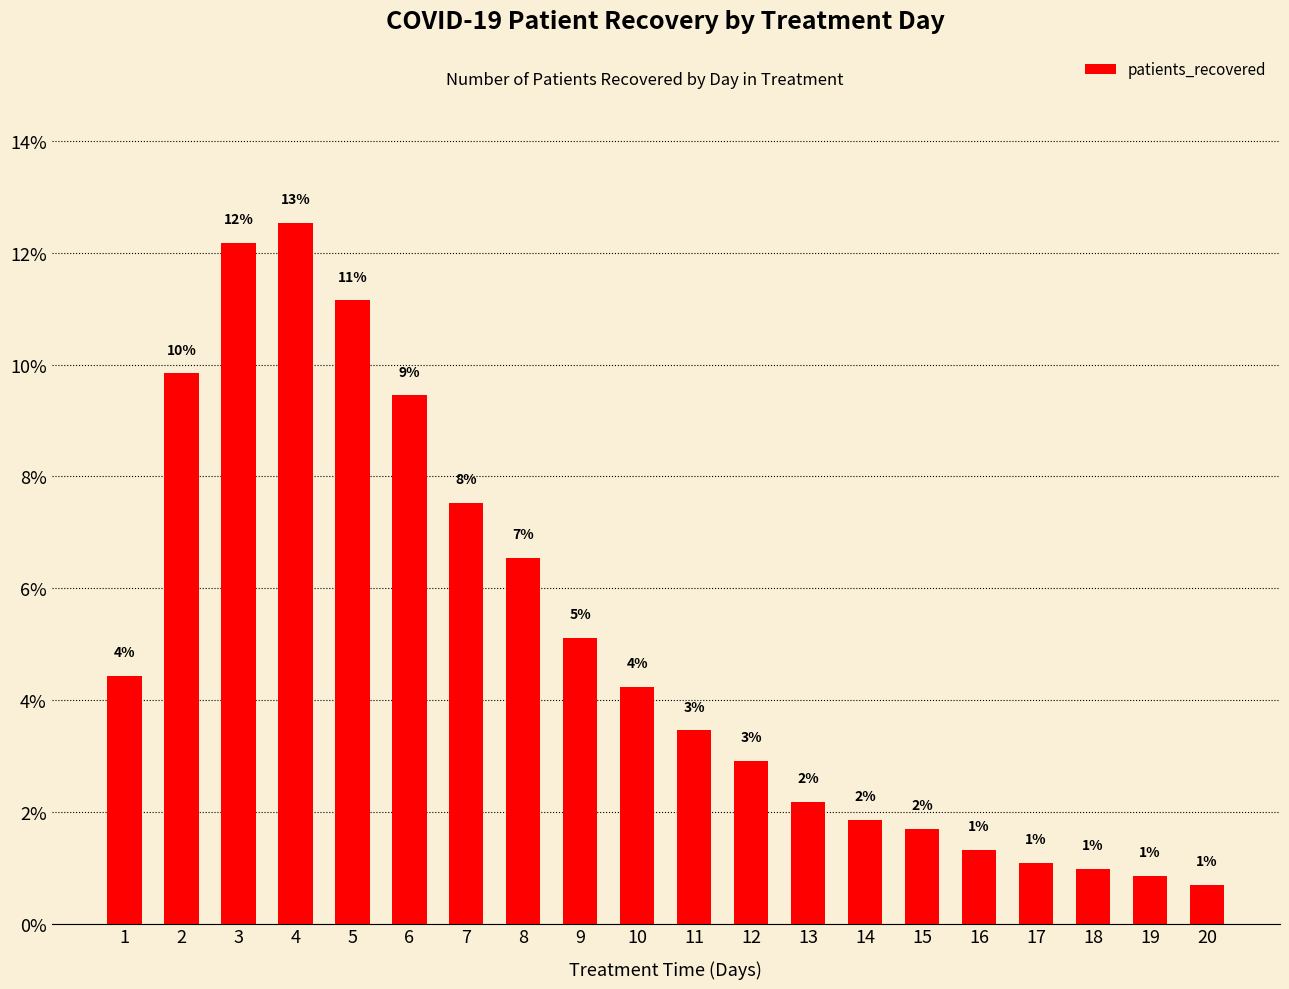

Are the bars horizontal?

No